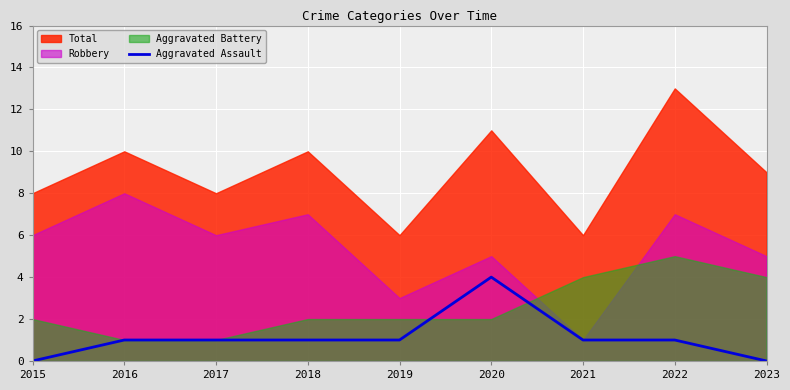

Is it true that Aggravated Assault equals 2 at 2018?

False